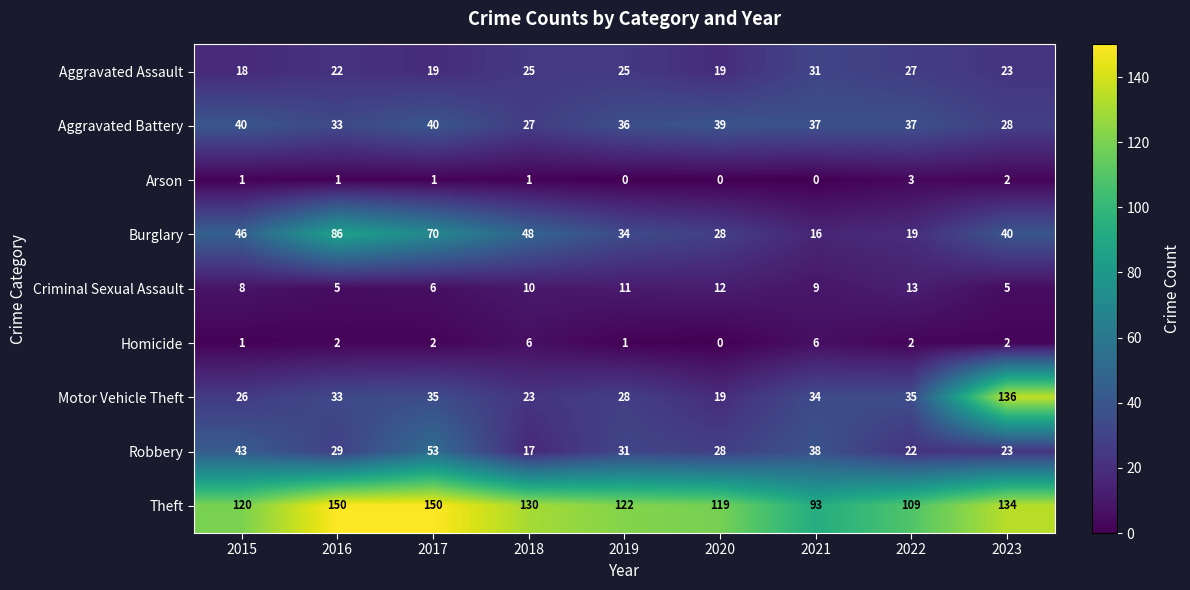

Which series has the largest range (max minus min)?

Motor Vehicle Theft